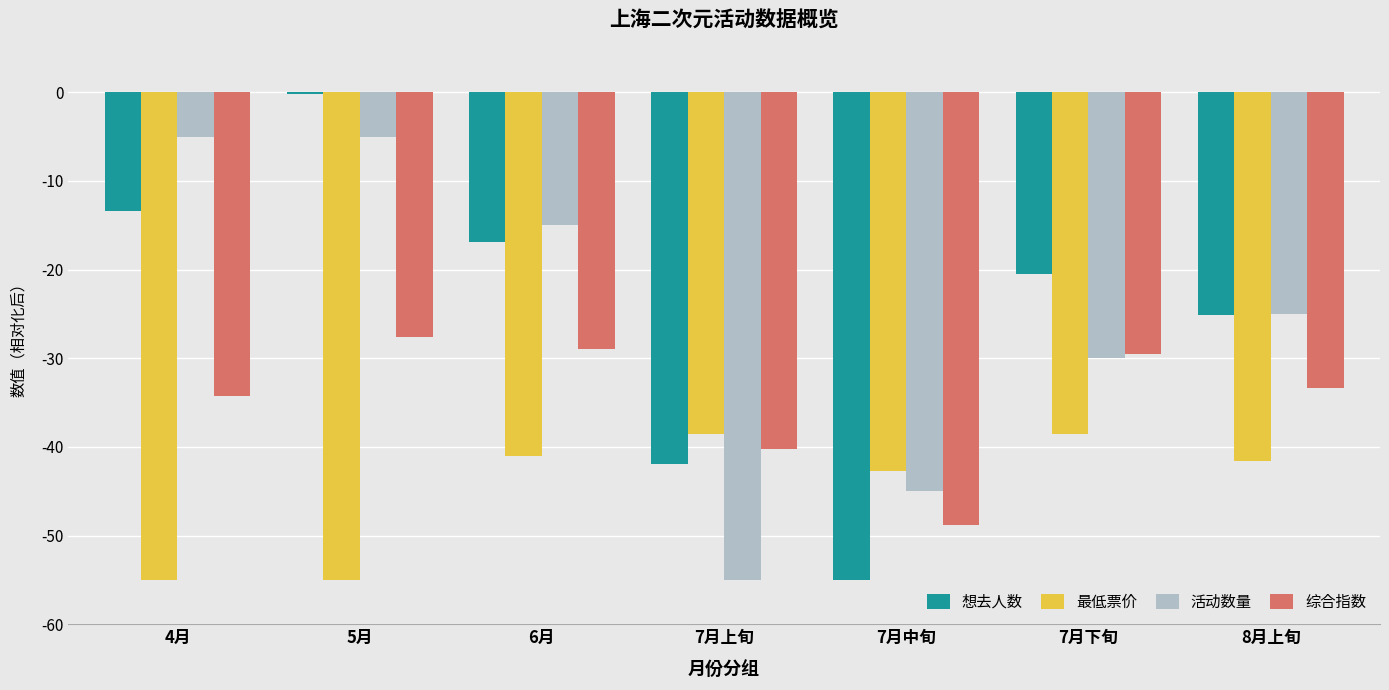

What is the difference between the second highest and second lowest values in the 综合指数 series?

11.3